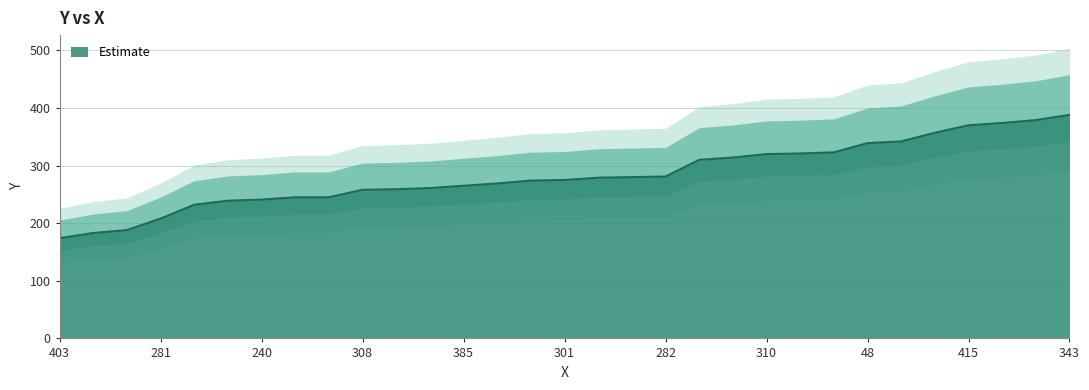

Is it true that the value at 351 is 442?

False